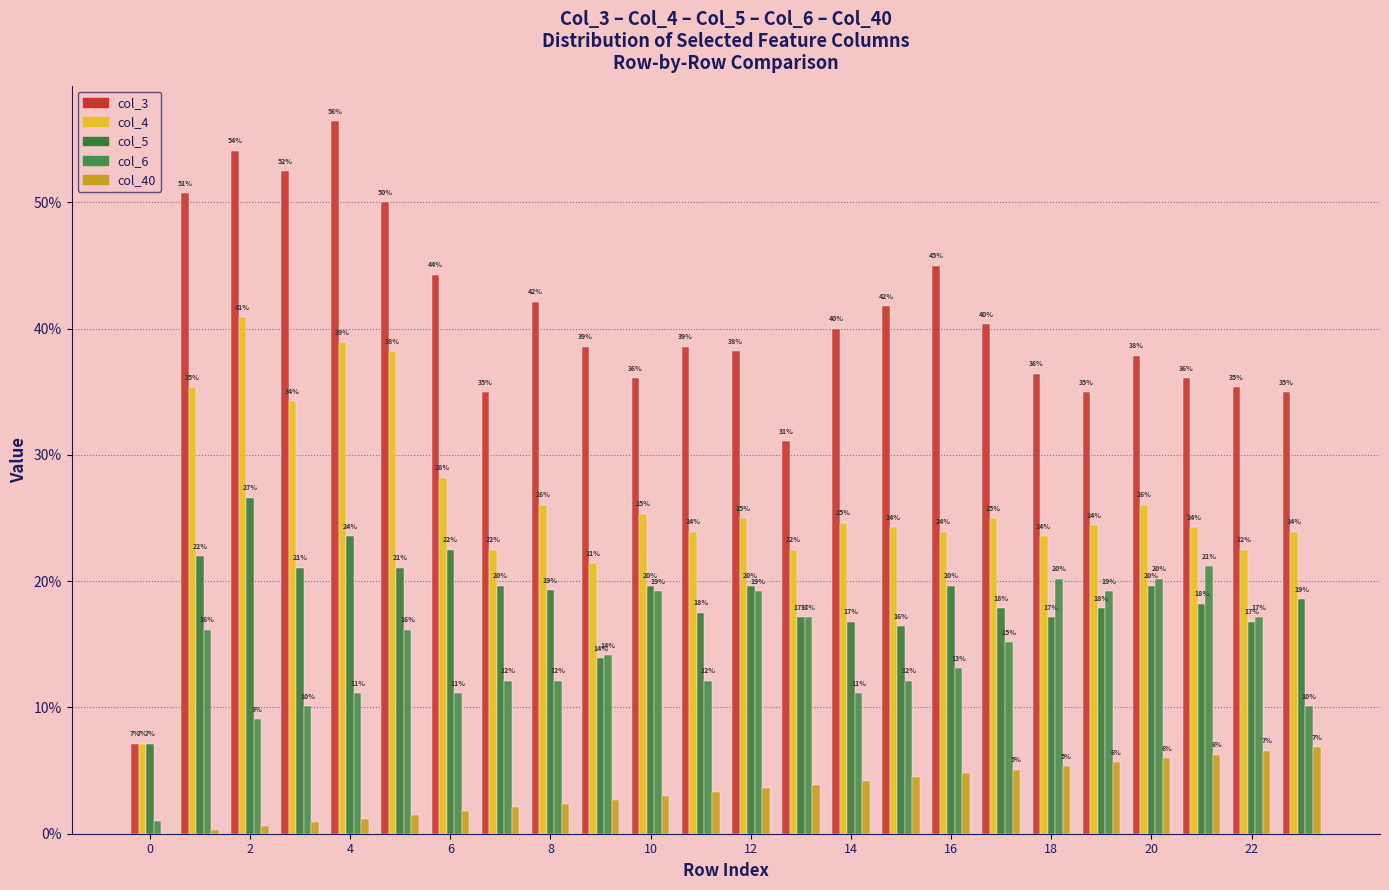

Which series has the largest total across all categories?

col_3